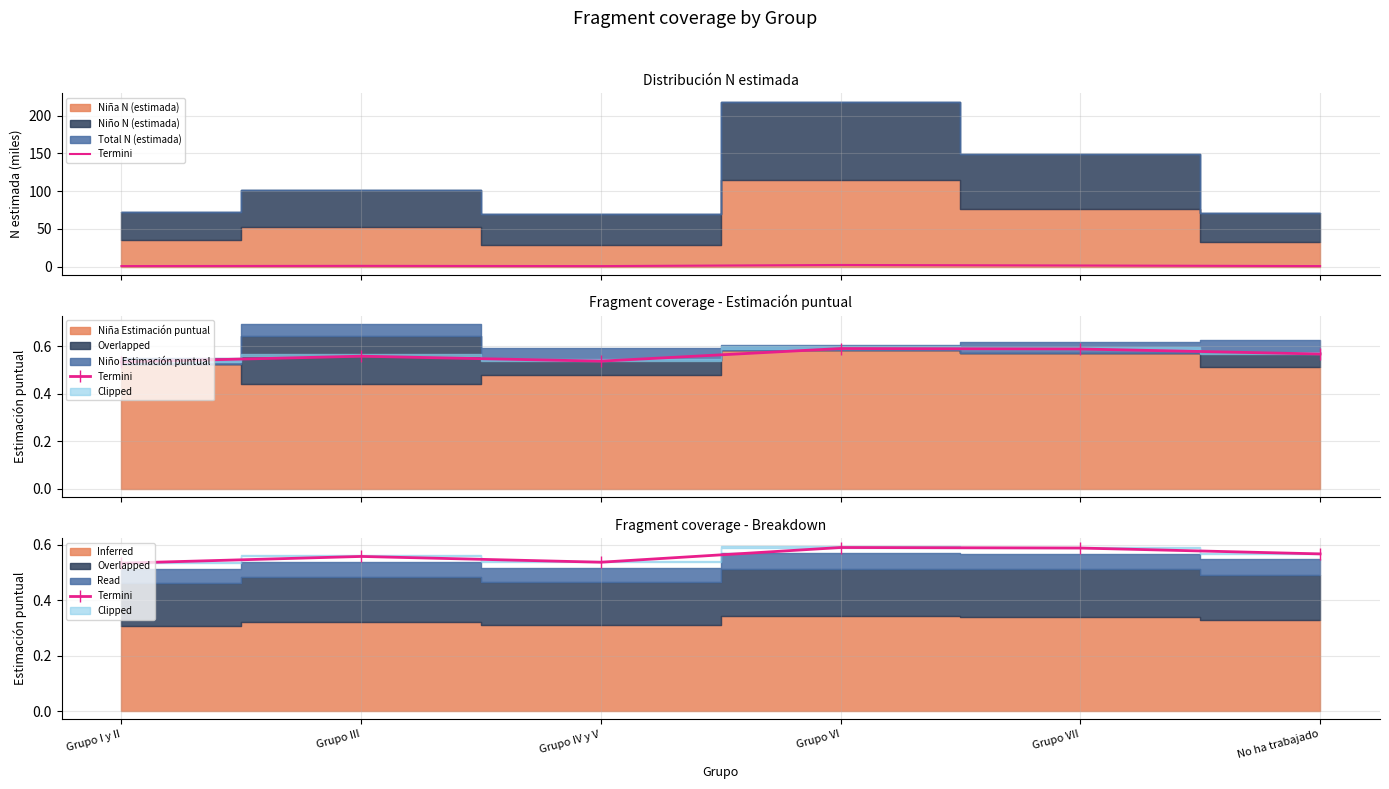

At which label is the value closest to 0?

Grupo I y II